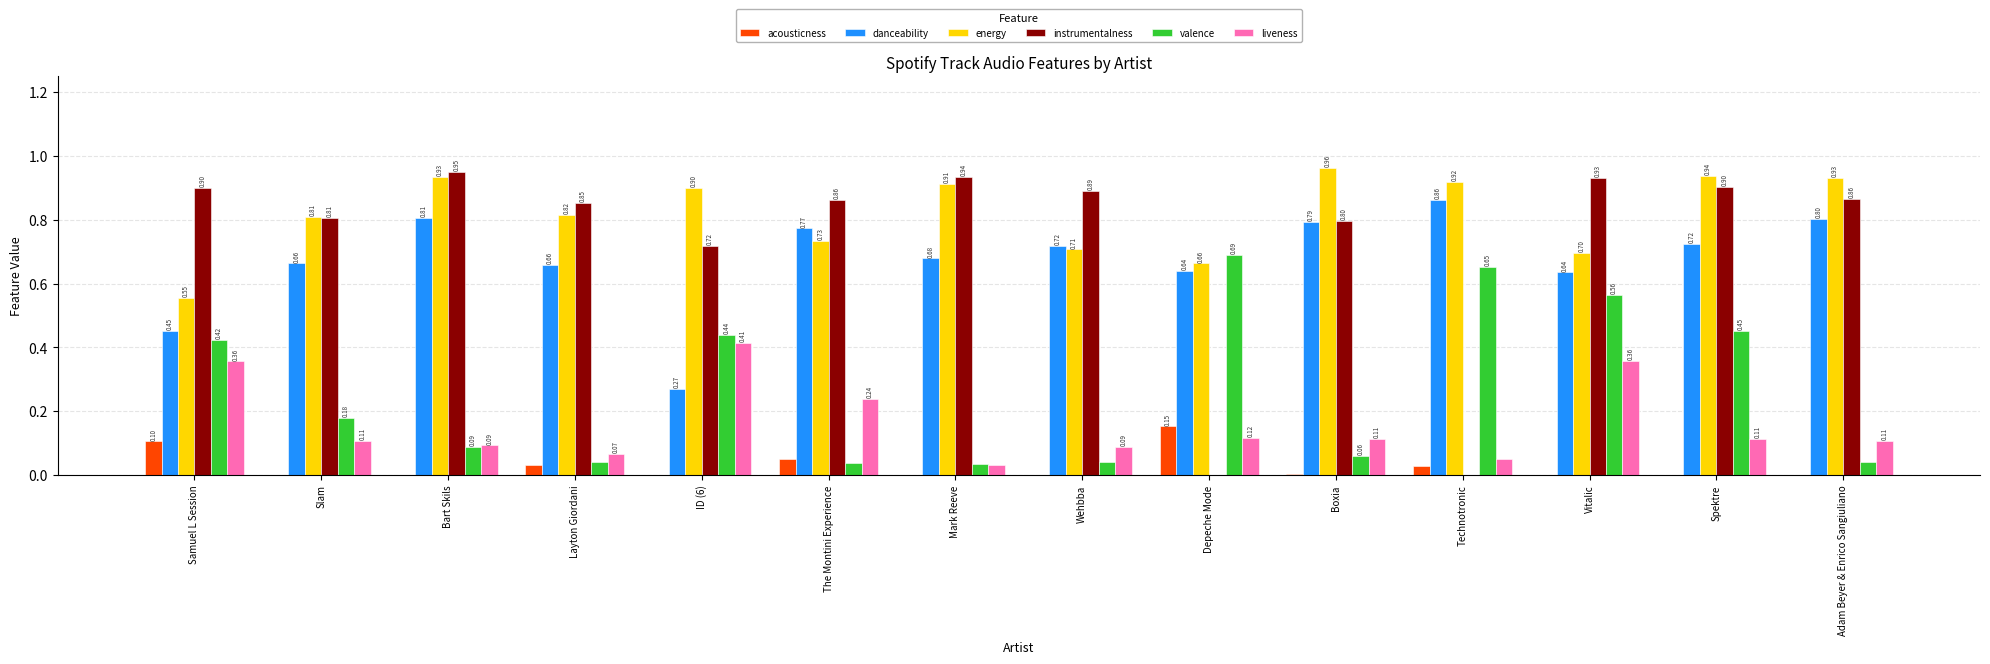

Which series changed the most between Vitalic and Spektre?

liveness